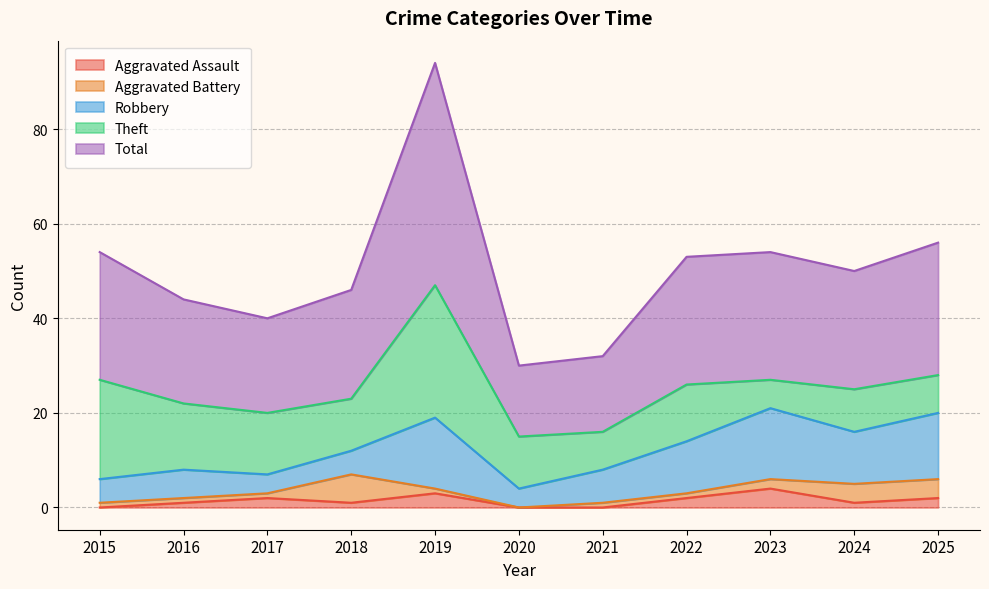

What is the maximum value for Robbery?

15